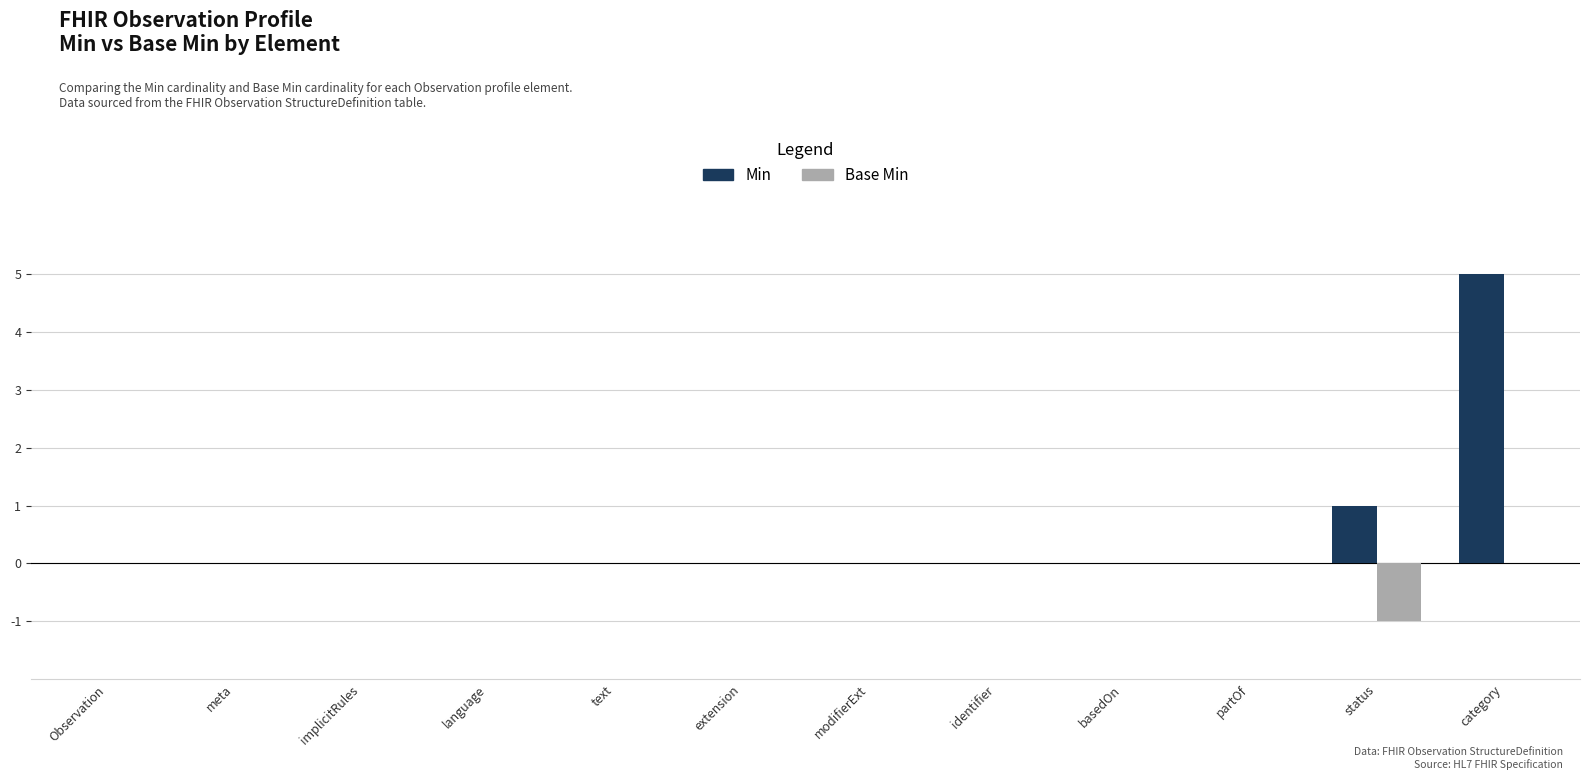

Reading right to left, transcribe all the data shown in this chart.

Min: 5	1	0	0	0	0	0	0	0	0	0	0
Base Min: 0	-1	0	0	0	0	0	0	0	0	0	0